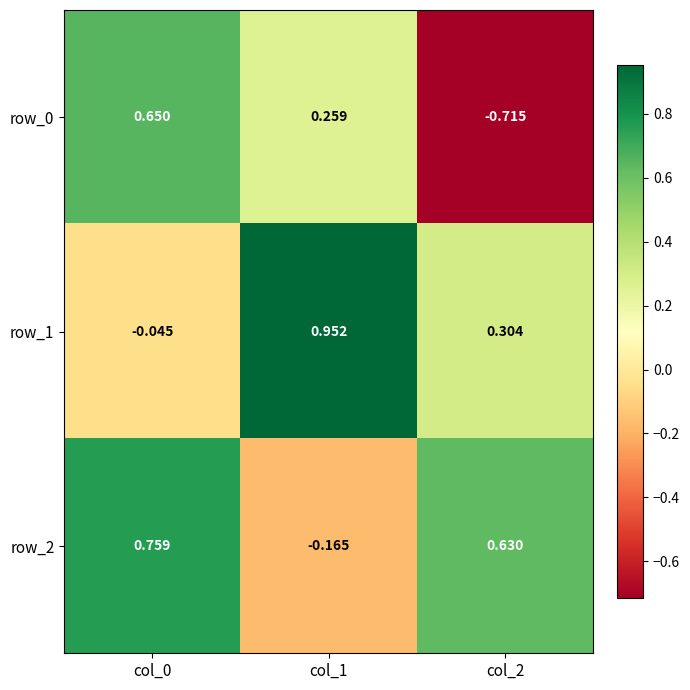

Is the value of row_1 at col_1 greater than the value of row_2 at col_1?

Yes